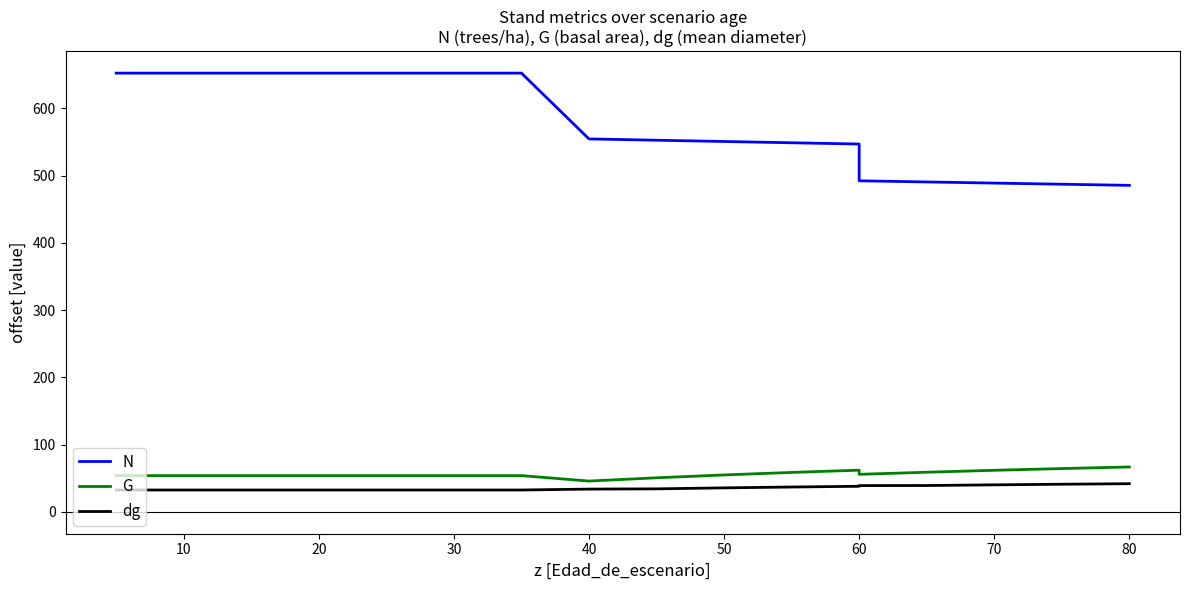

Does the chart have visible grid lines?

No